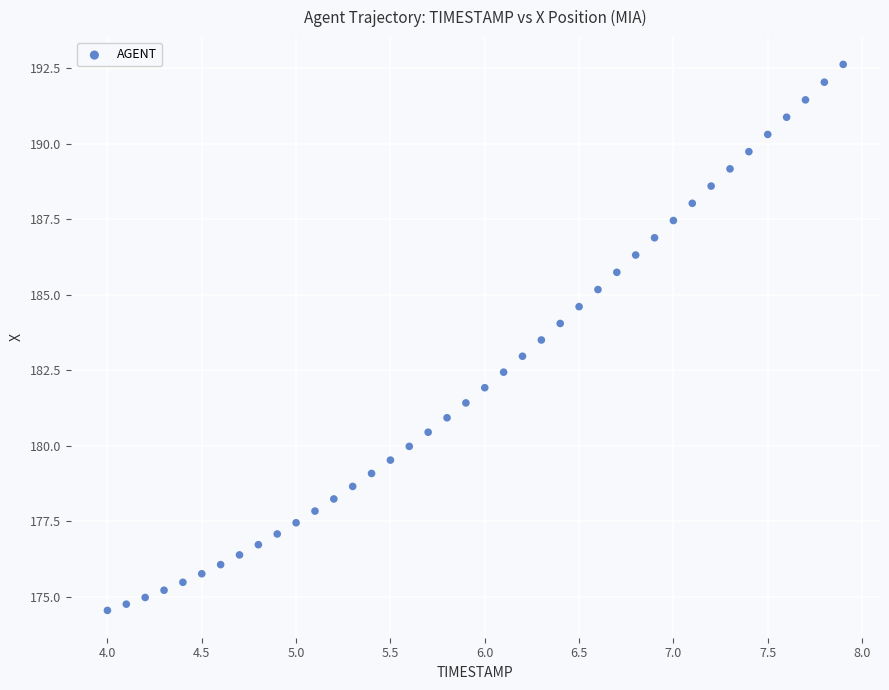

What is the range of X values (max minus min)?

3.9